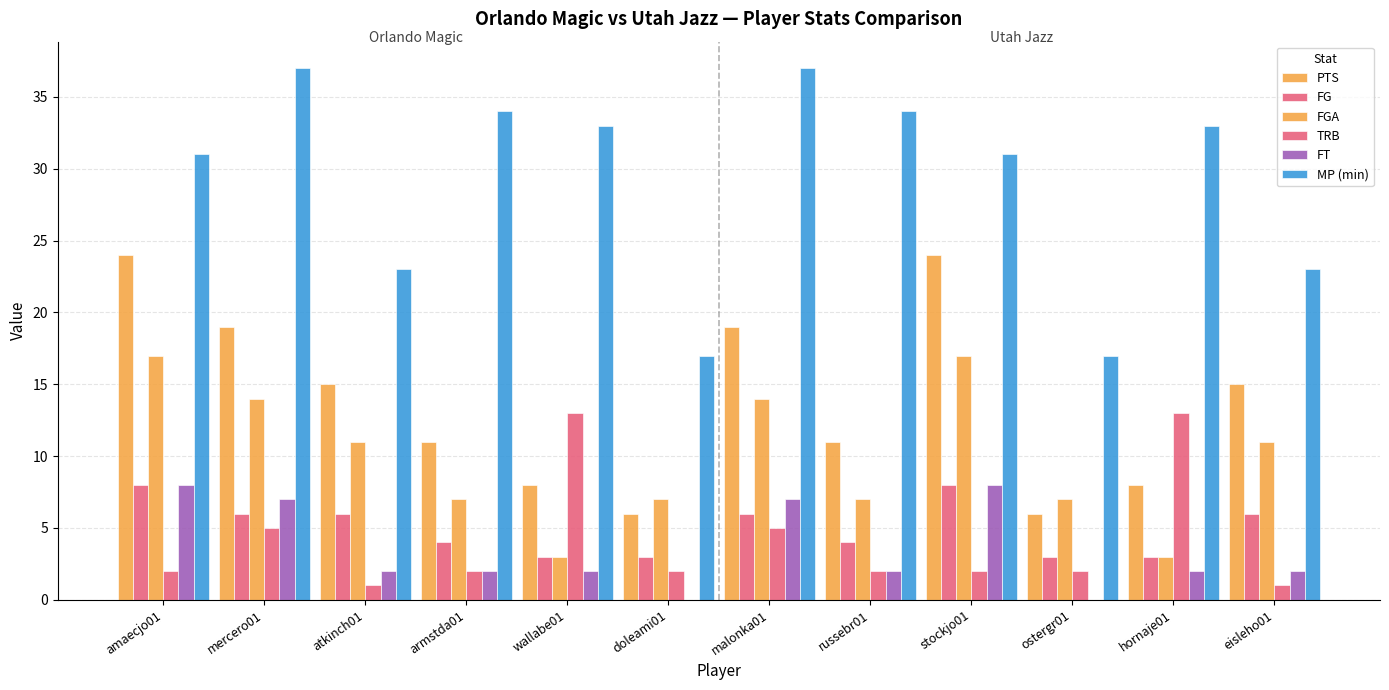

The FT series shows 10 at amaecjo01. True or false?

False